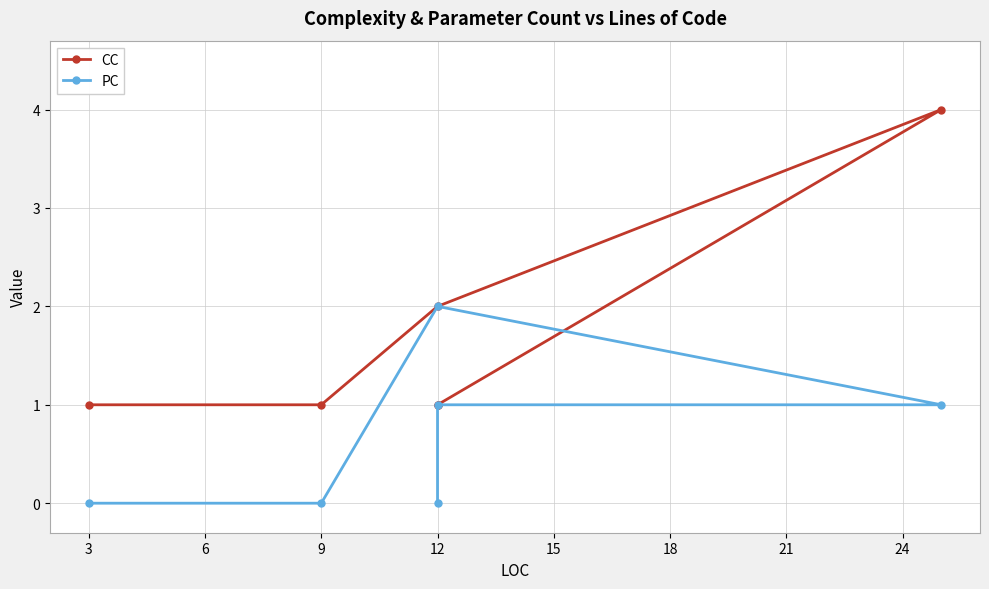

What is the highest value of the PC series?

2